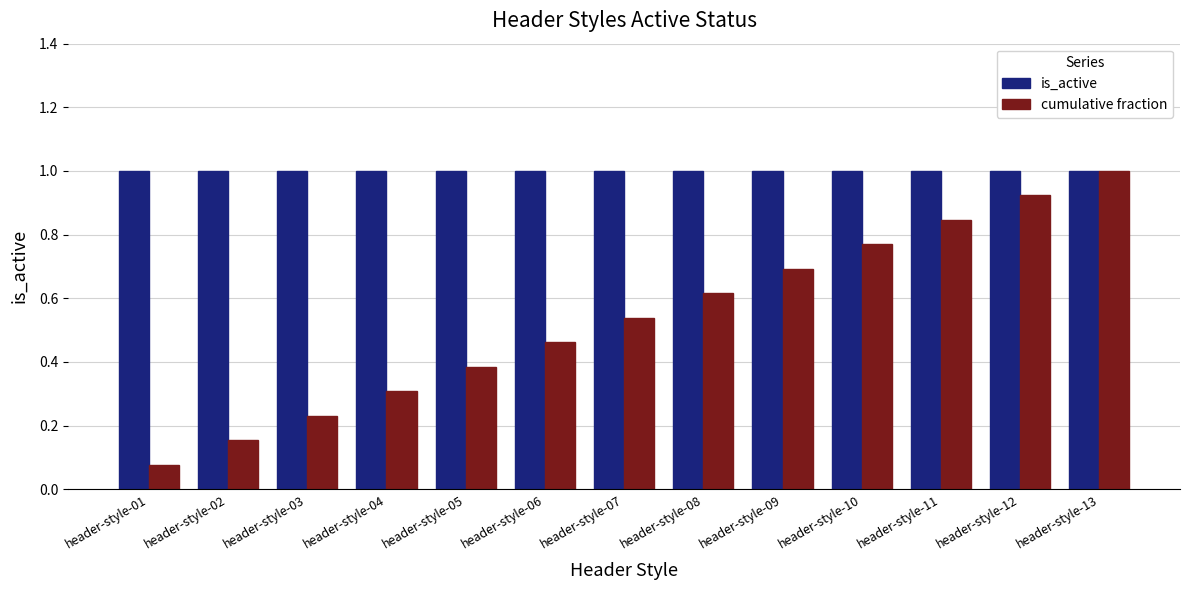

What is the total value across all series at header-style-07?

1.5